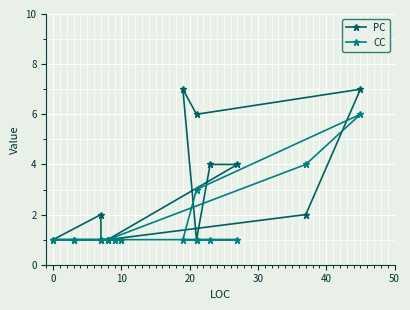

List the series in order of their peak value, highest first.

PC, CC